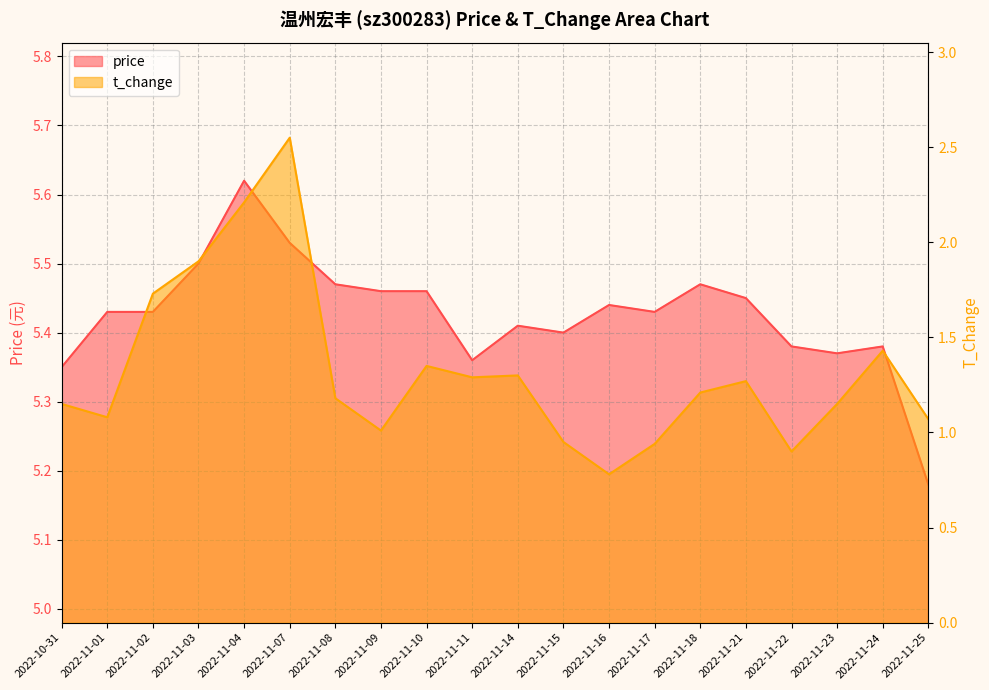

Which series has the largest range (max minus min)?

t_change